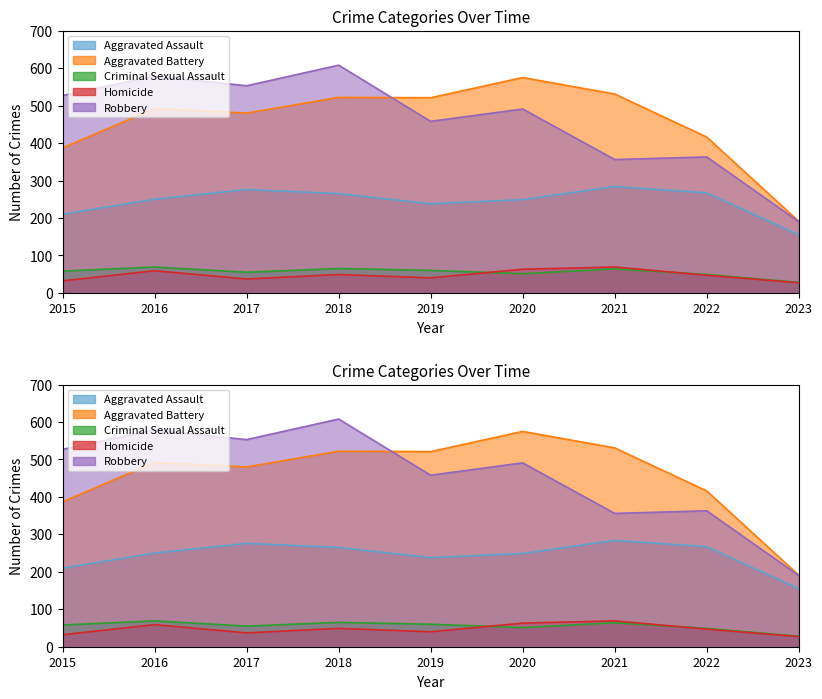

What value does the Aggravated Assault series have at 2017, to the nearest 5?

275